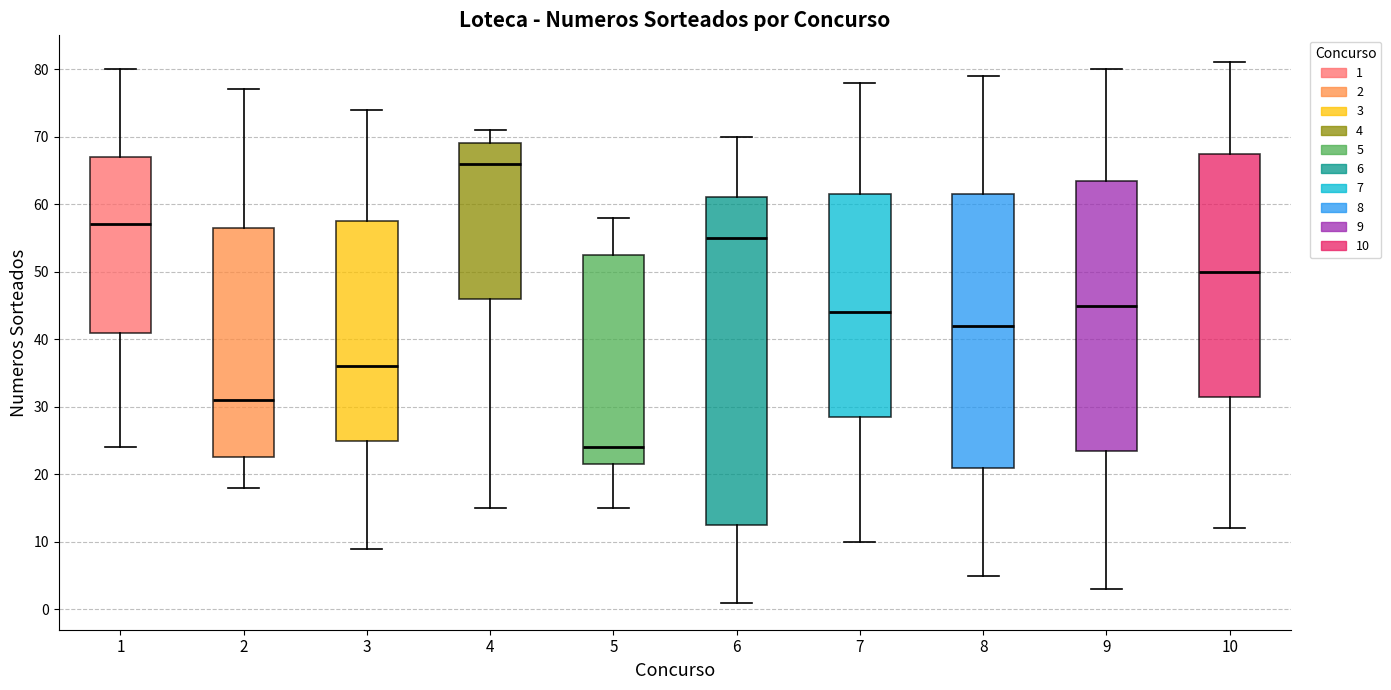

Comparing the boxes themselves (not the whiskers), which one is the tallest?

6